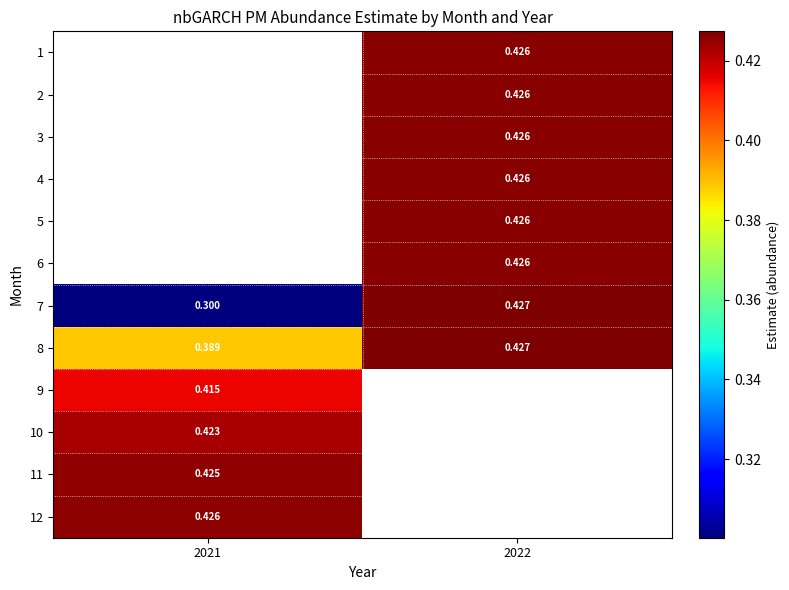

Is the value of 9 at 2021 greater than the value of 5 at 2022?

No